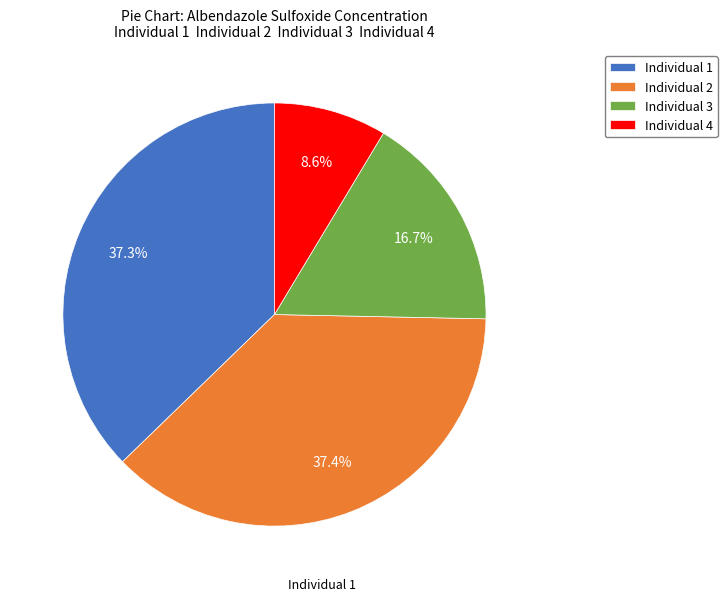

Which slice is the smallest?

Individual 4